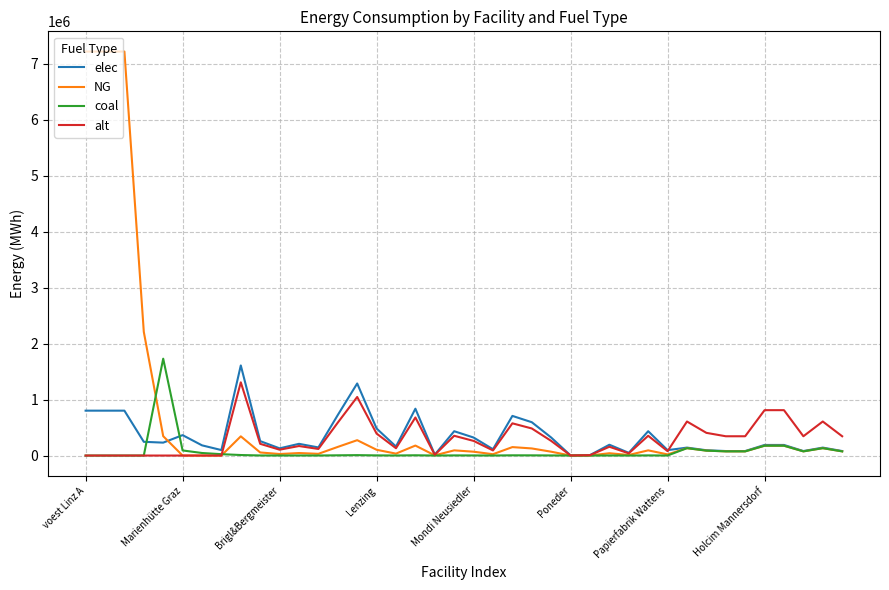

True or false: alt and coal cross at least once.

True